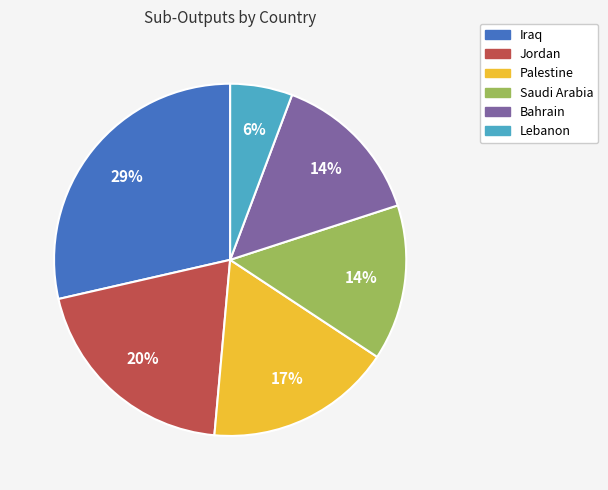

Is there any slice that represents more than half of the pie?

No